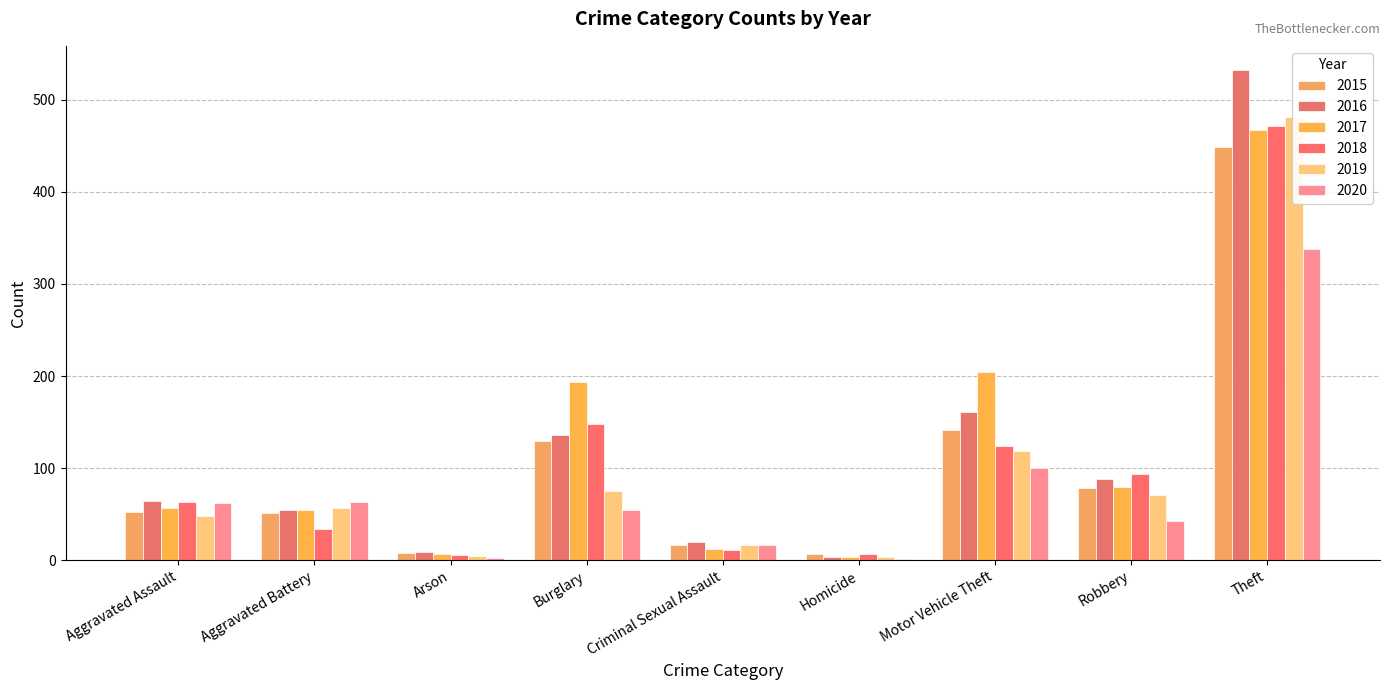

What is the difference between the 2019 values at Robbery and Criminal Sexual Assault?

55